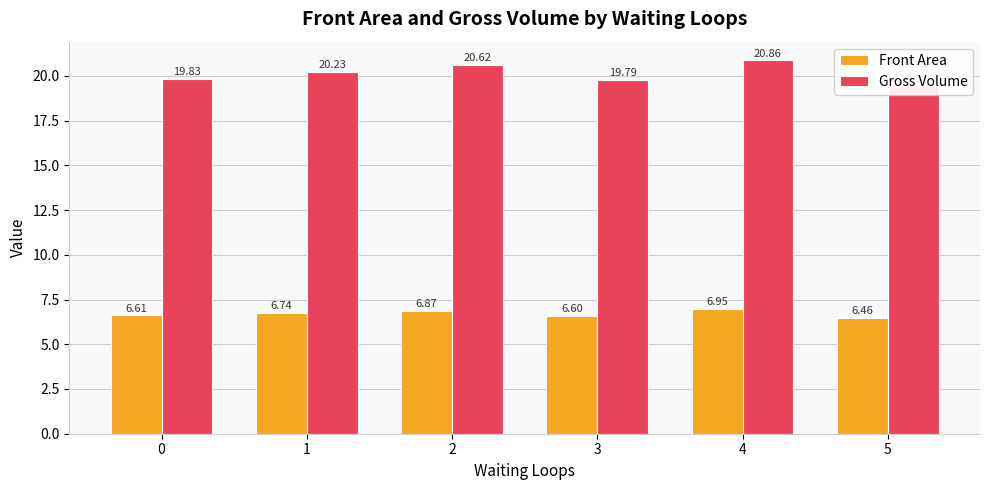

At which label does Gross Volume reach its peak?

4